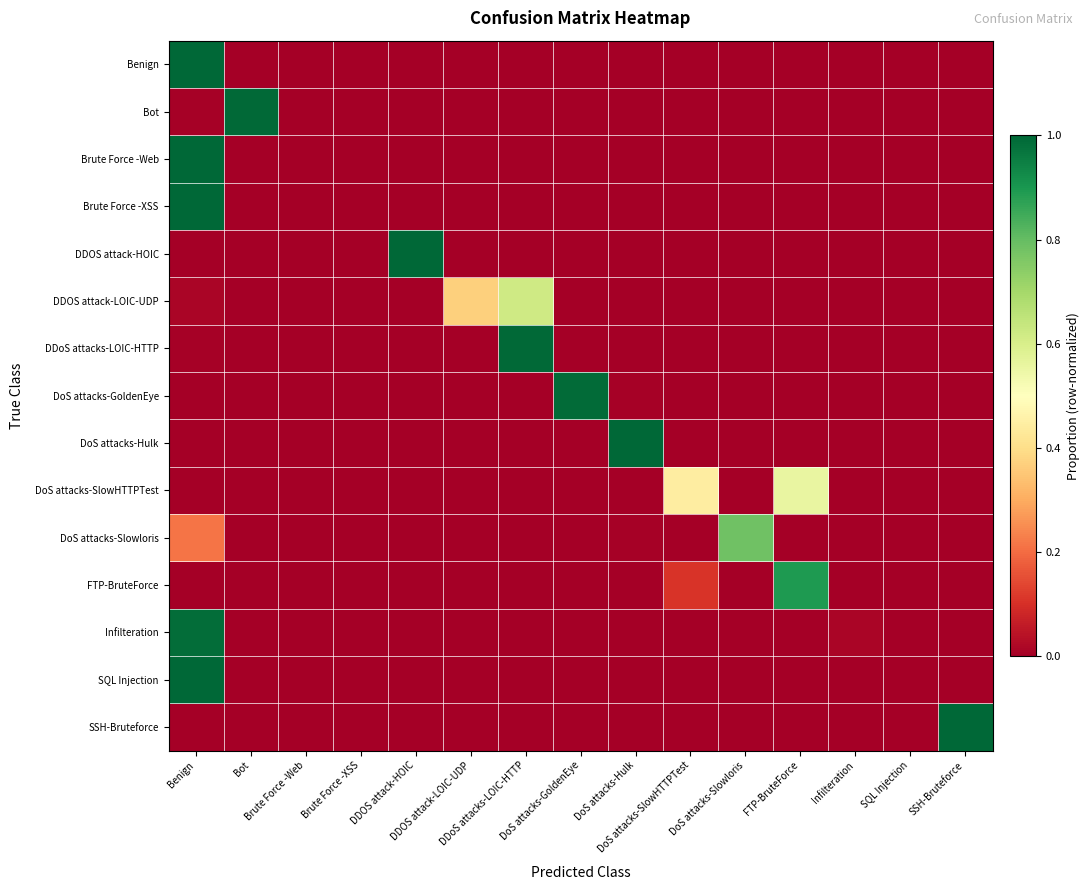

At how many categories does at least one series exceed 0?

13